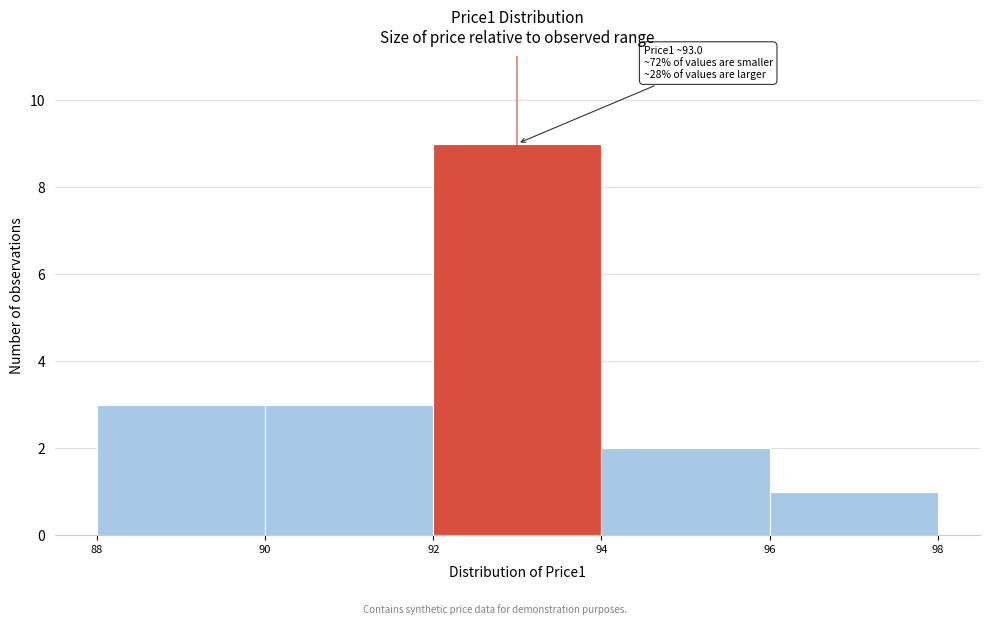

Over which range of the x-axis is the bar tallest?

92 to 94